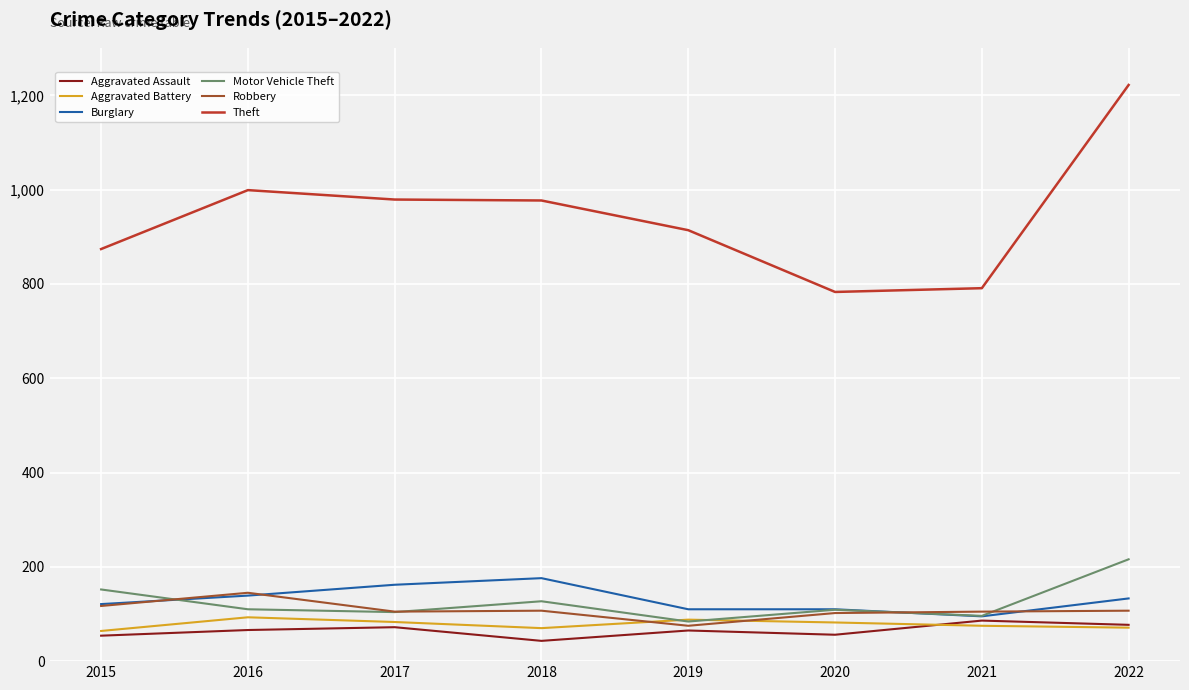

What is the maximum value shown in the chart?

1222